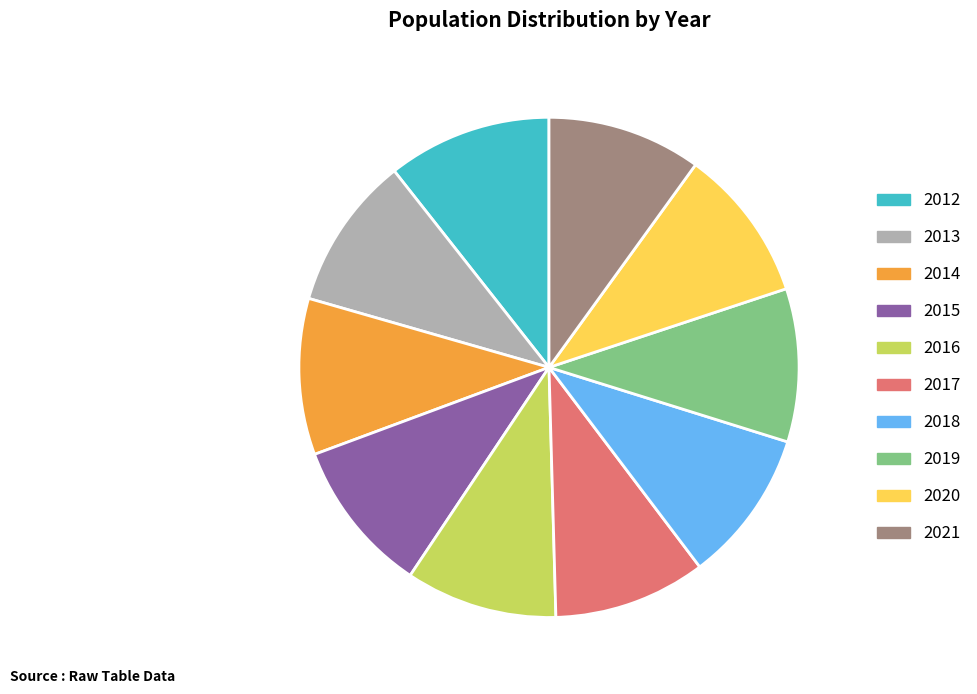

How many slices are in this pie chart?

10